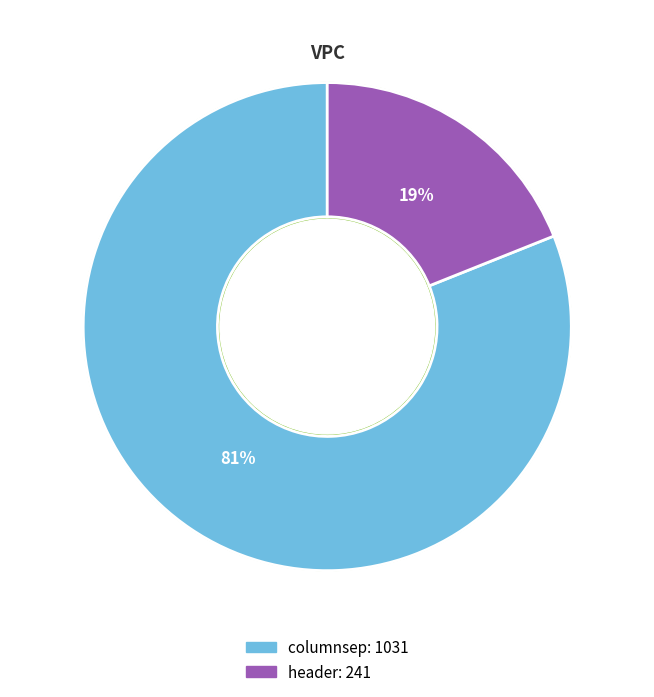

Count the number of slices in the pie.

2